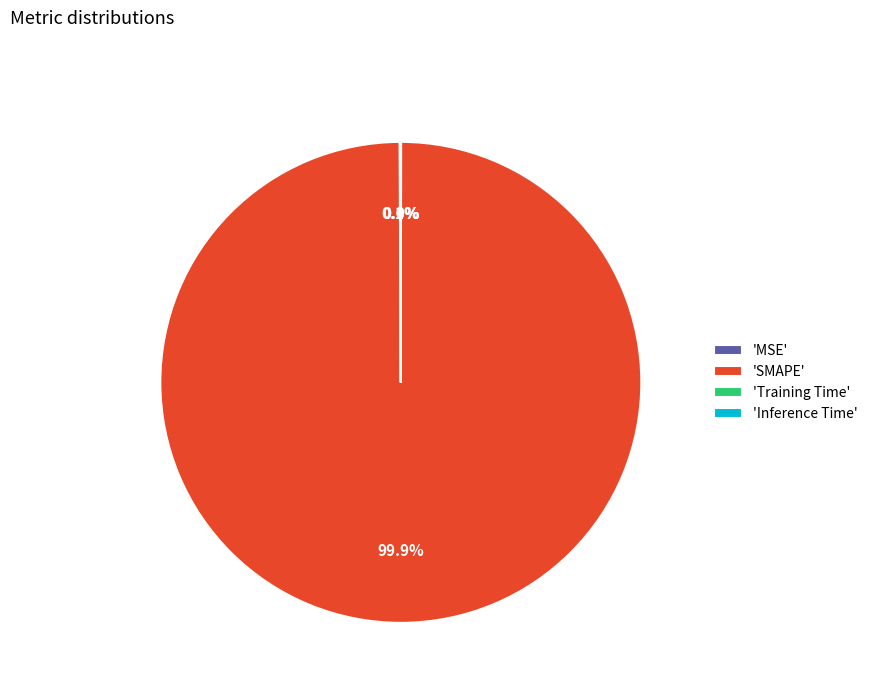

What is the largest slice in the pie chart?

'SMAPE'